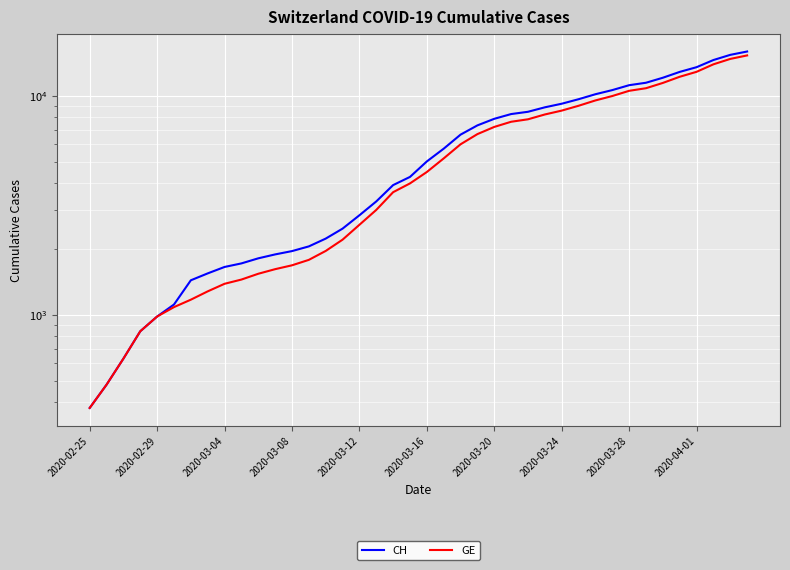

What is the sum of all CH values?

242133